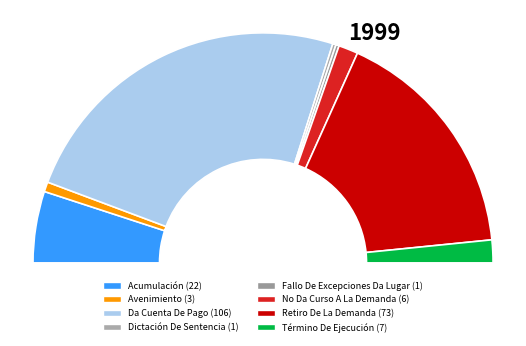

Rank the categories by value from lowest to highest.

Dictación De Sentencia, Fallo De Excepciones Da Lugar, Avenimiento, No Da Curso A La Demanda, Término De Ejecución, Acumulación, Retiro De La Demanda, Da Cuenta De Pago